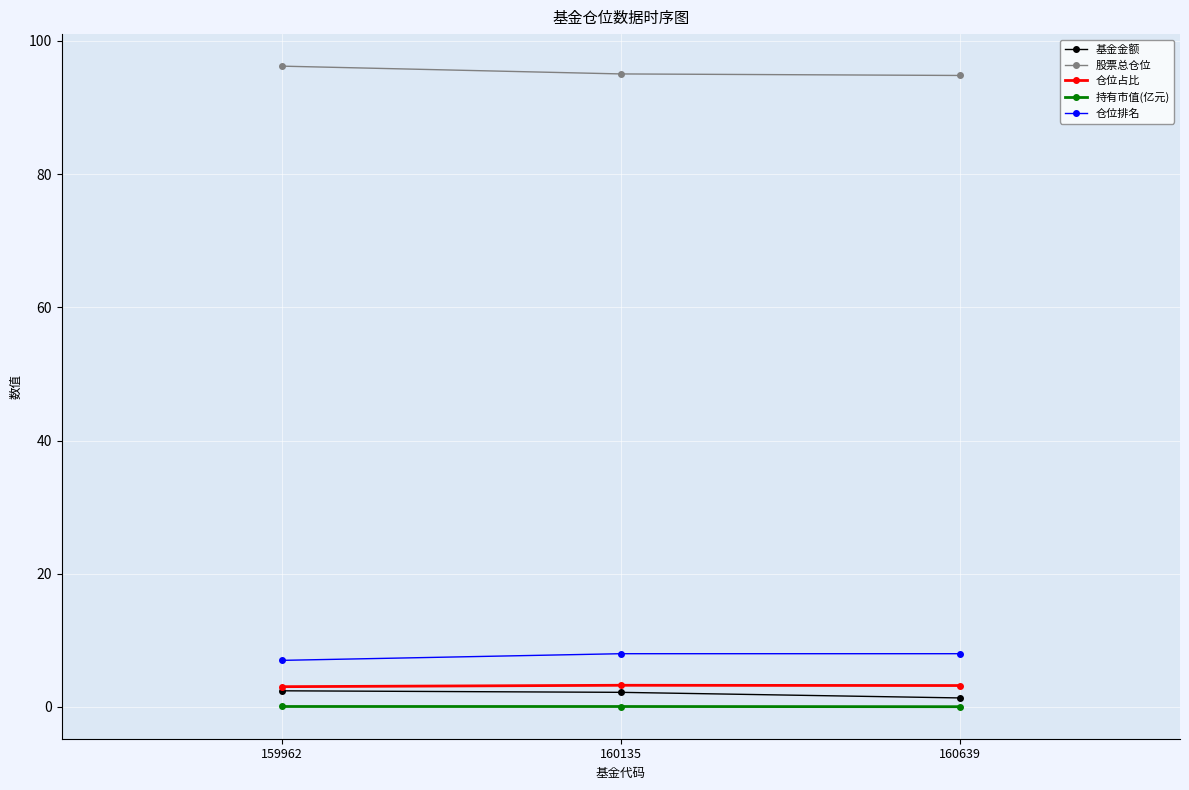

What is the greatest value displayed?

96.2